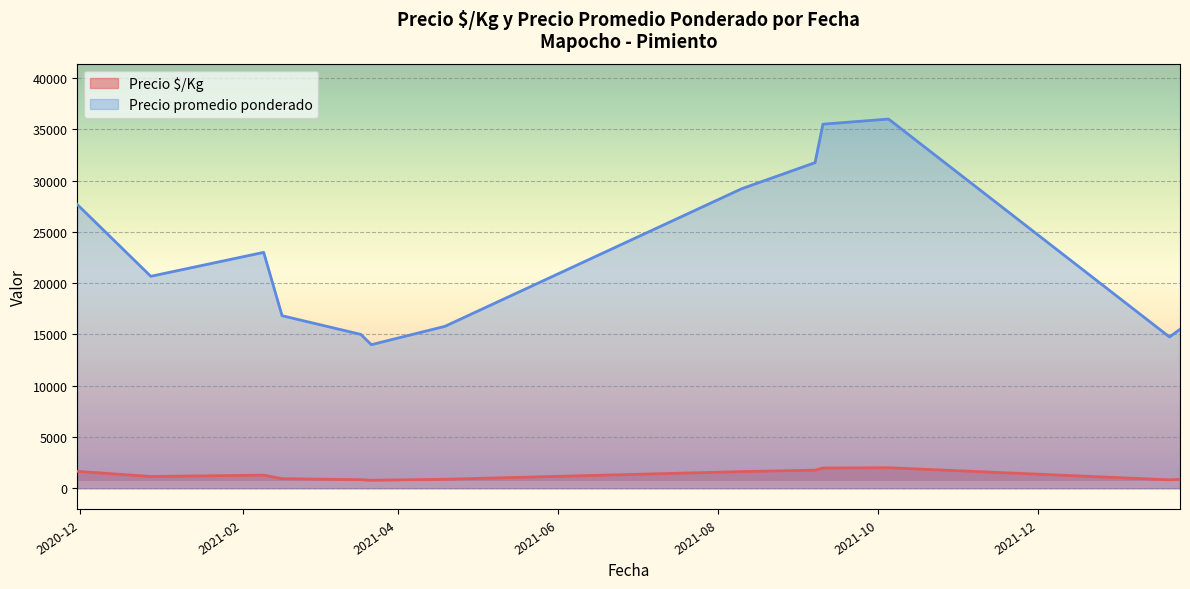

True or false: Precio promedio ponderado and Precio $/Kg intersect in this chart.

False